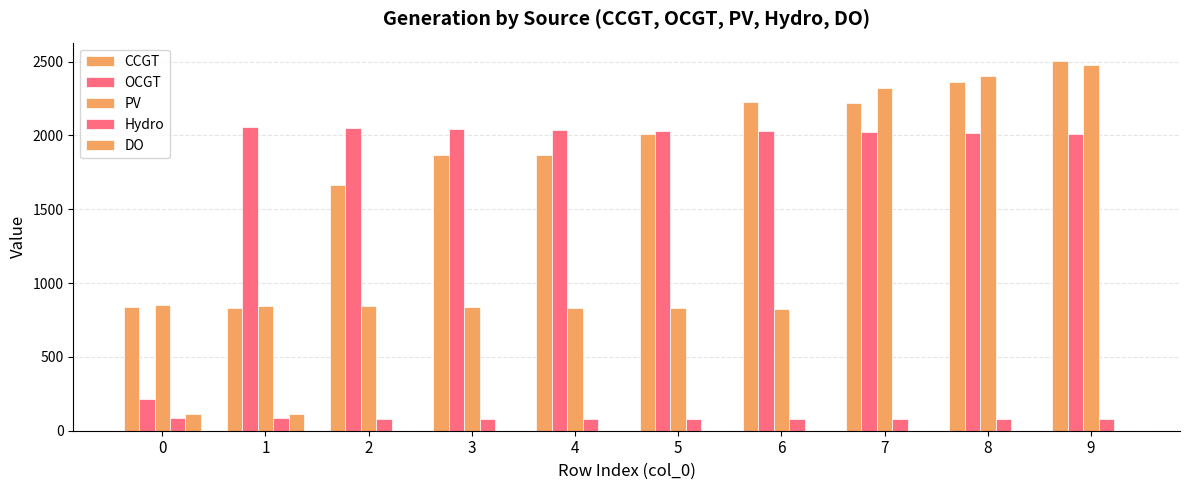

How many groups of bars are there?

10